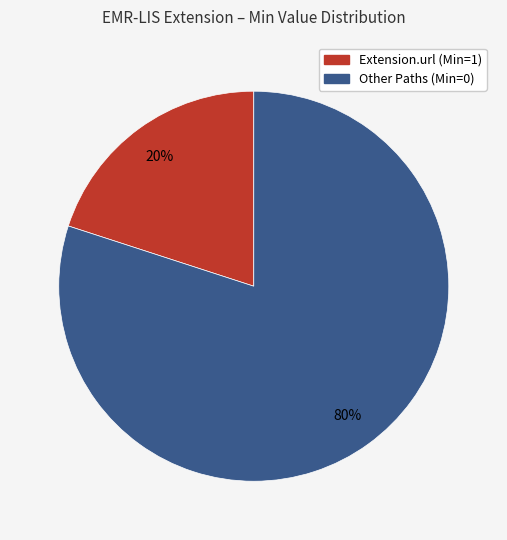

Does any single category account for the majority?

Yes